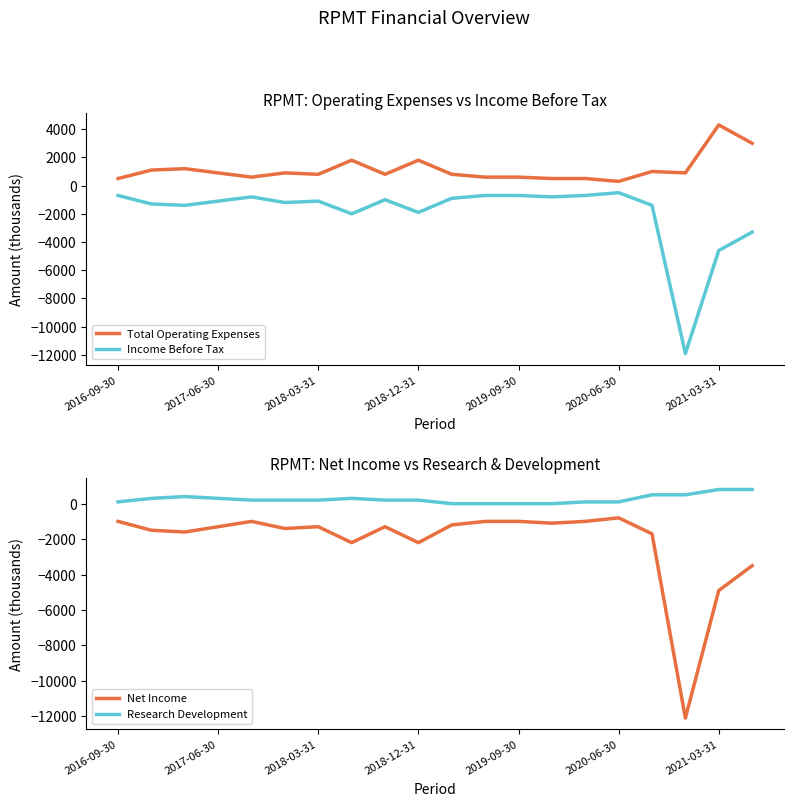

What is the sum of all Net Income values?

-43100